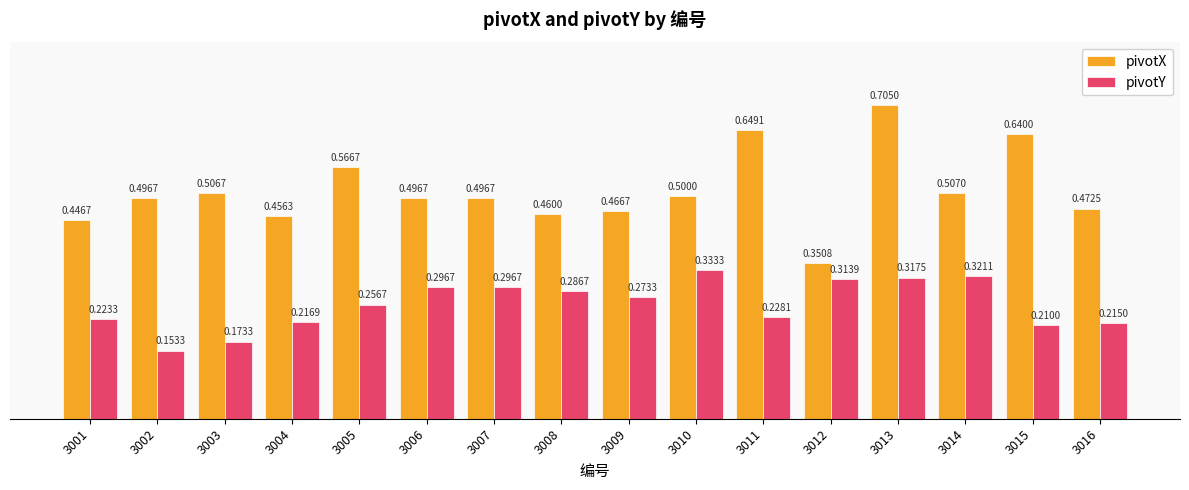

Are the bars horizontal?

No